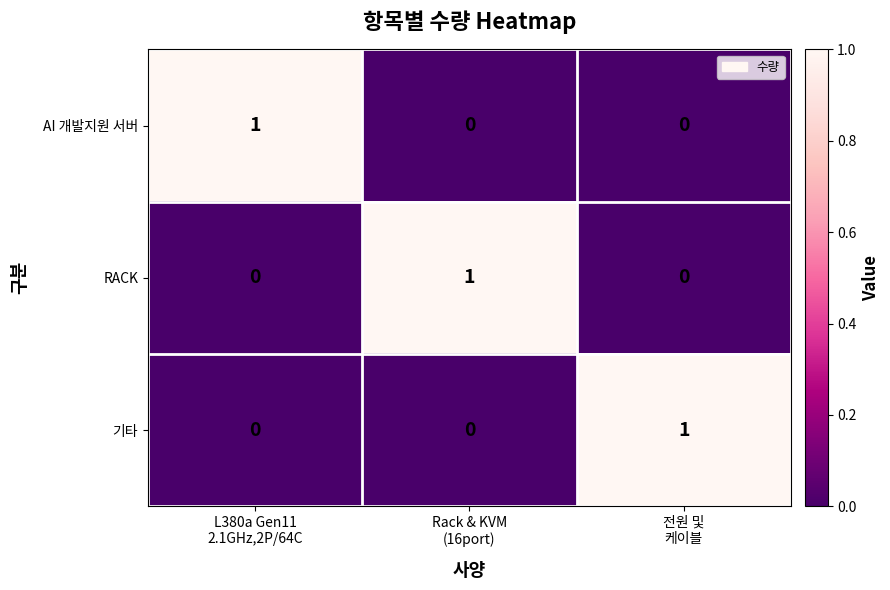

How many data points does each series have?

3